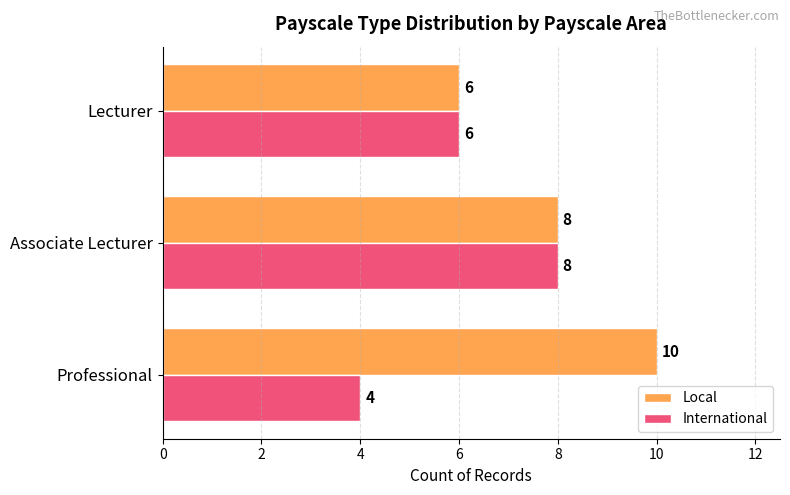

The International series shows 12 at Associate Lecturer. True or false?

False